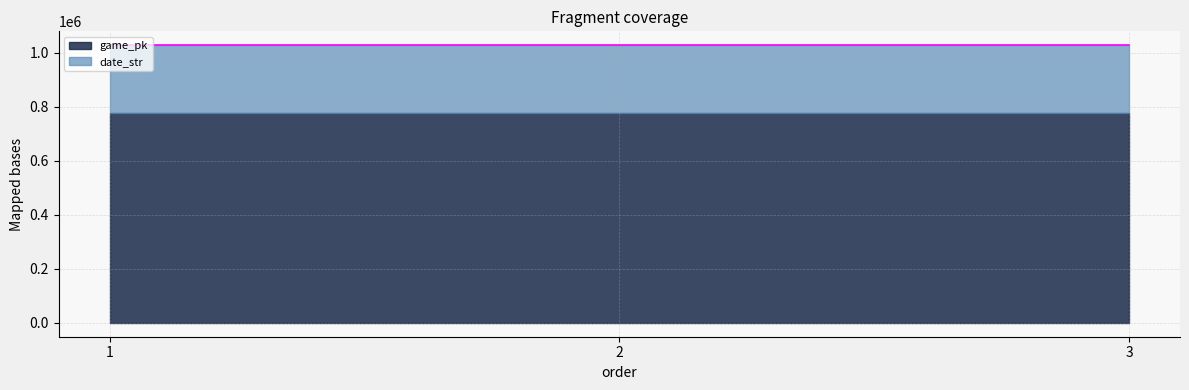

Rank the categories by value from highest to lowest.

3, 2, 1